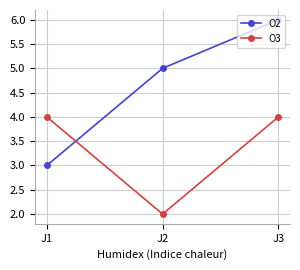

At which label does O3 reach its minimum?

J2